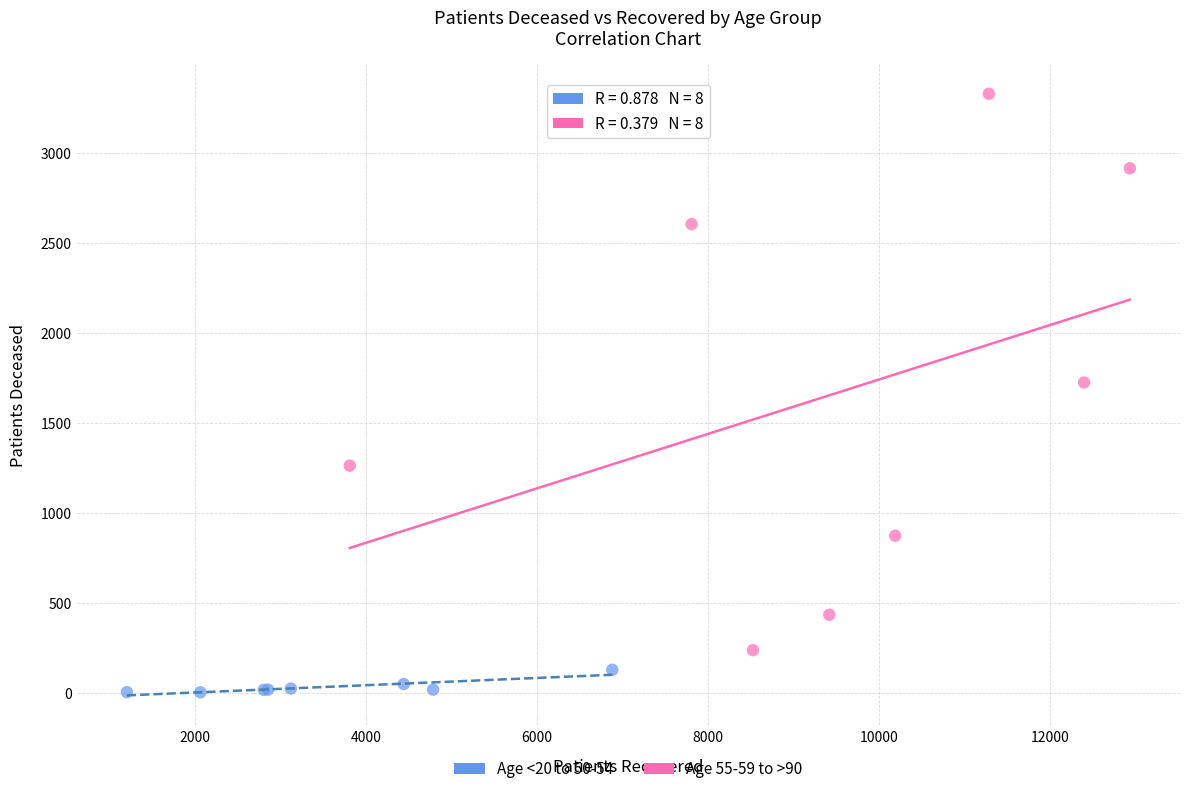

What are all the series names shown in the legend?

Age <20 to 50-54, Age 55-59 to >90